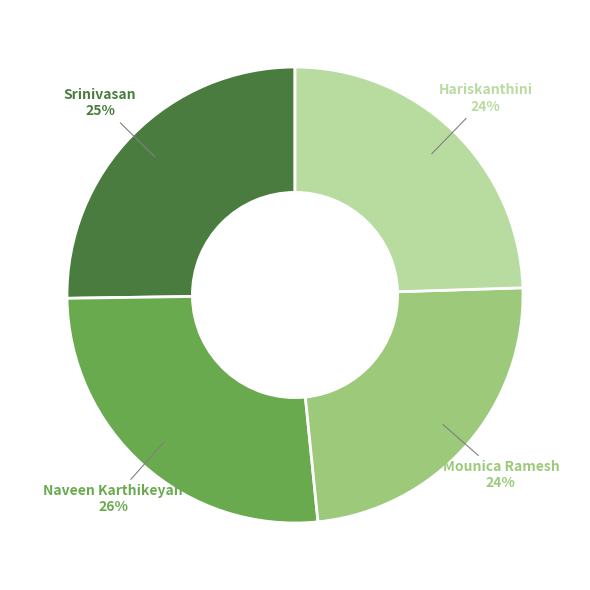

To the nearest percent, what is the average slice percentage?

25%